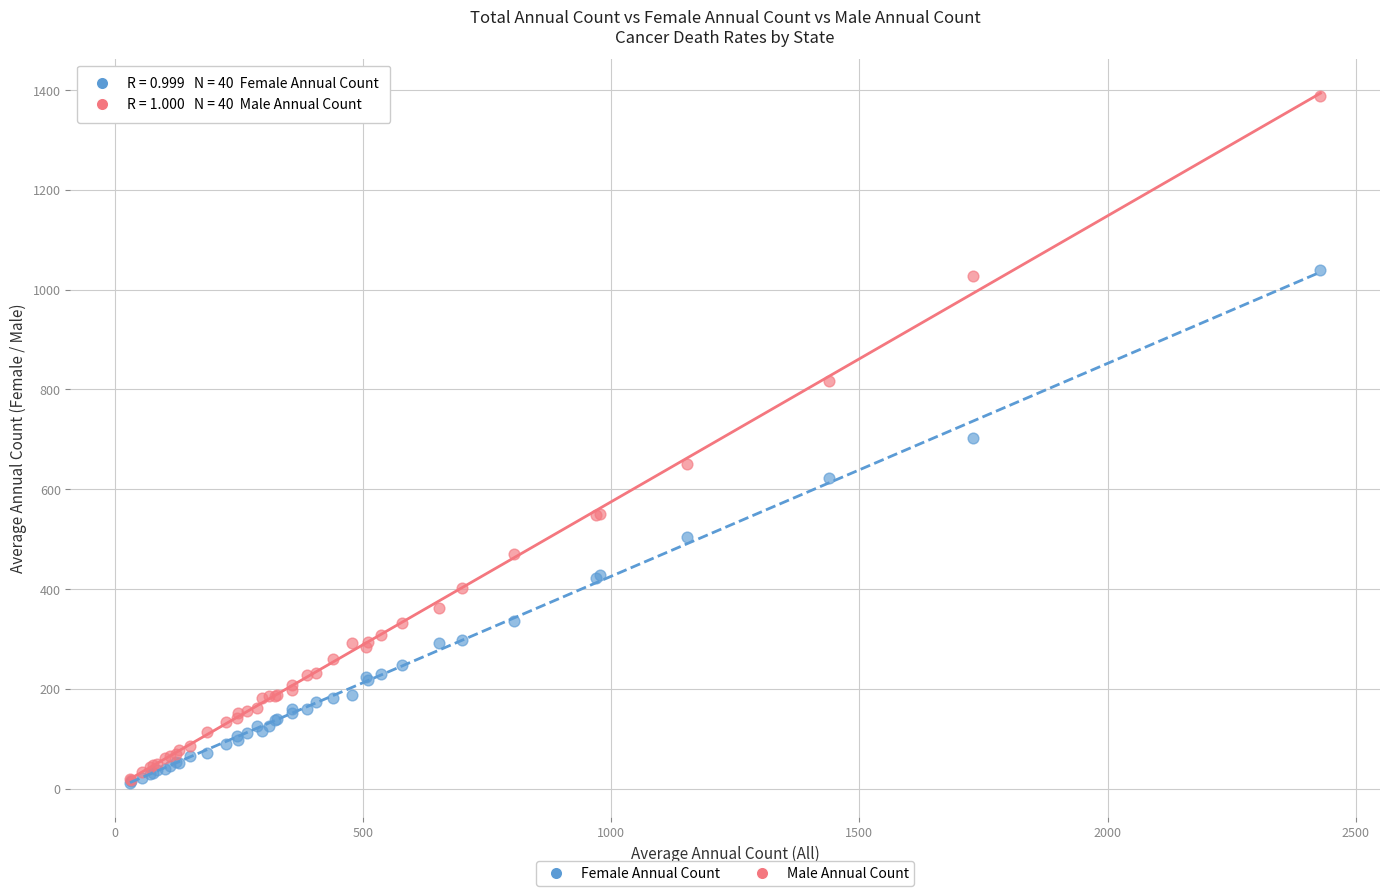

Which series has the widest spread of Y values?

Male Annual Count